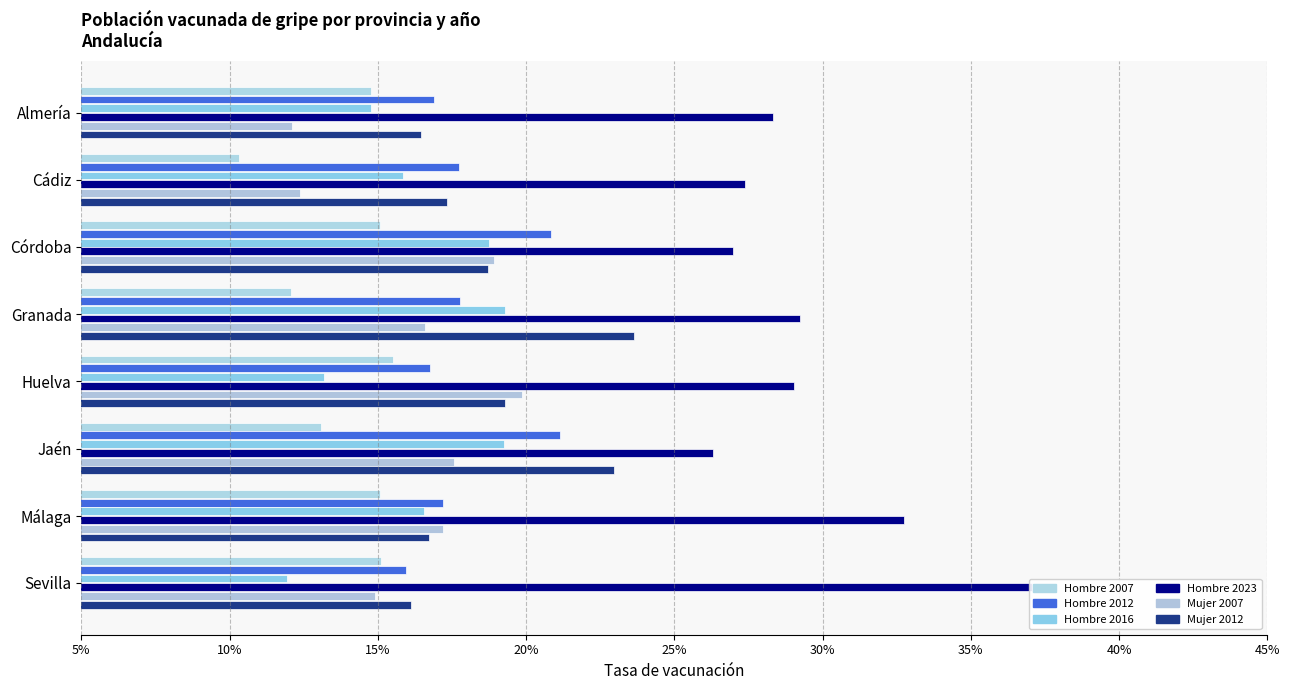

How many categories are shown in the chart?

8